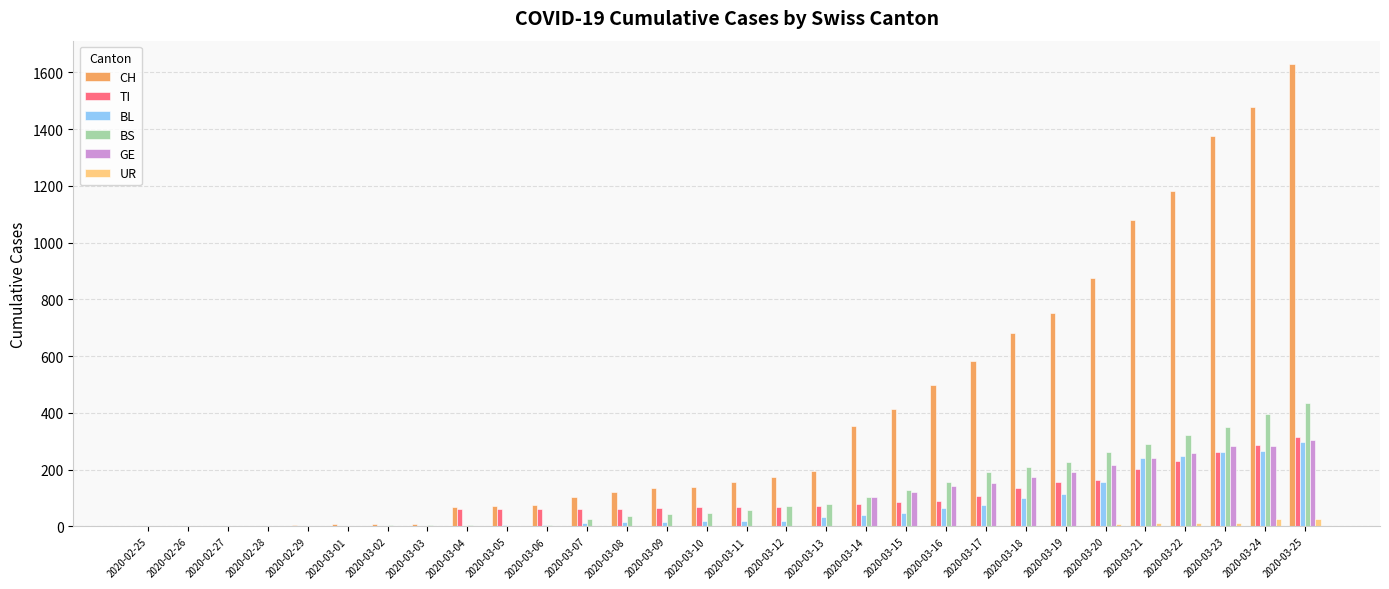

How many groups of bars are there?

30